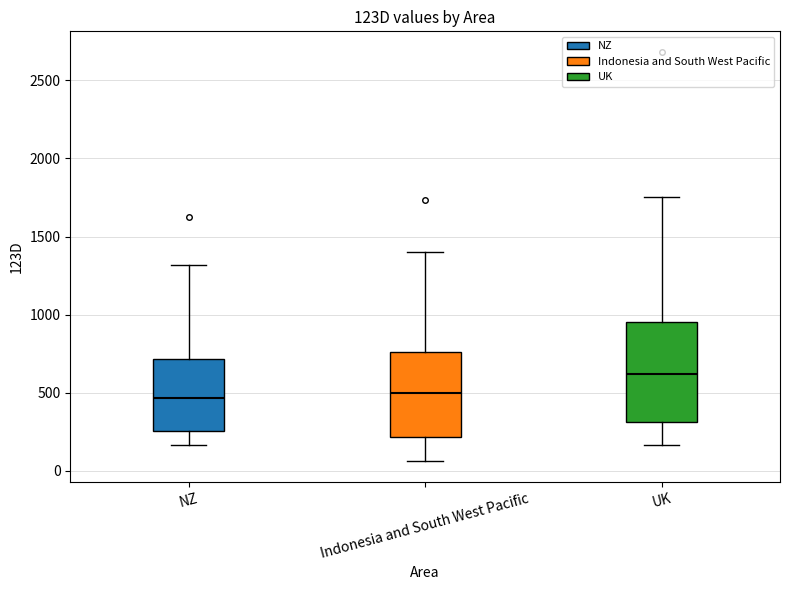

Reading left to right, read every box against the y-axis: the position of its median line, the range the box covers, and the ends of its whiskers. The values are not printed on the chart, so give them approximately, as read against the axis.

NZ: median 450, box 250 to 700, whiskers 150 to 1300
Indonesia and South West Pacific: median 500, box 200 to 750, whiskers 50 to 1400
UK: median 600, box 300 to 950, whiskers 150 to 1750